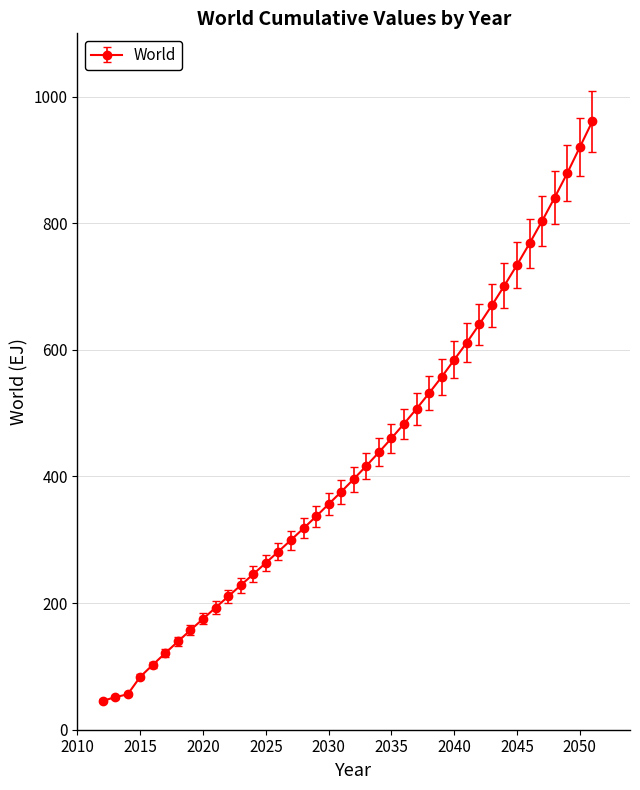

What is the sum of all values?

16945.8